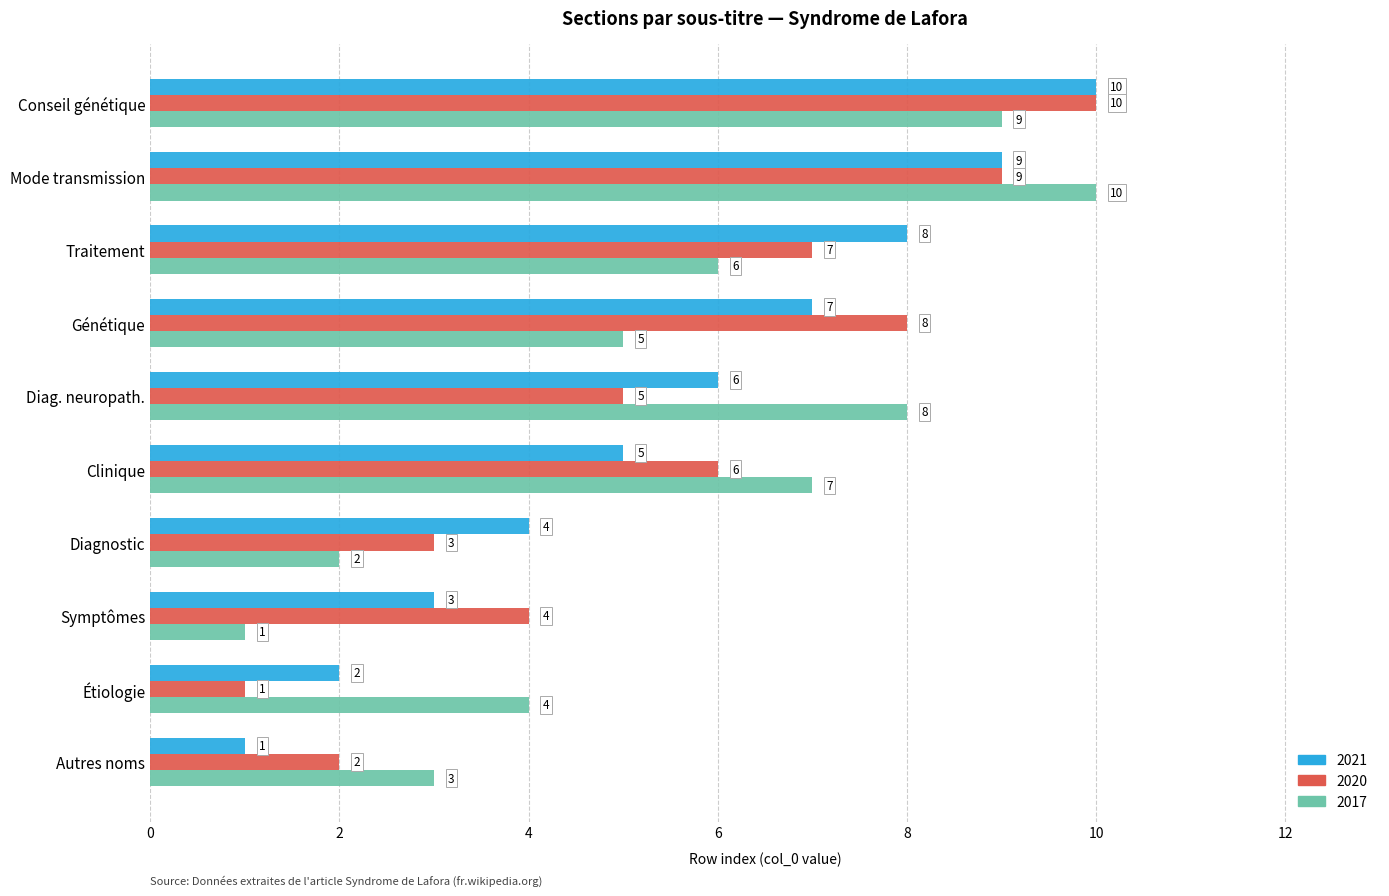

Between Clinique and Conseil génétique, which series saw the biggest shift?

2021